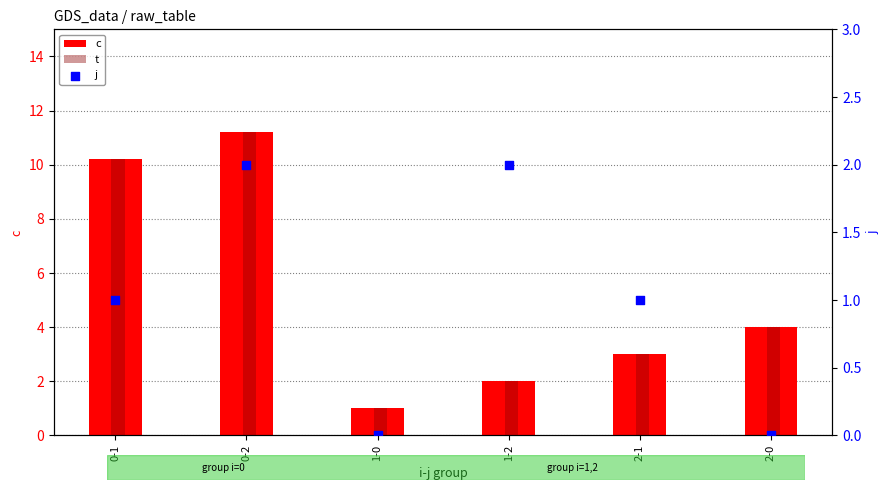

Is the value of j at 0-2 greater than the value of t at 0-1?

No